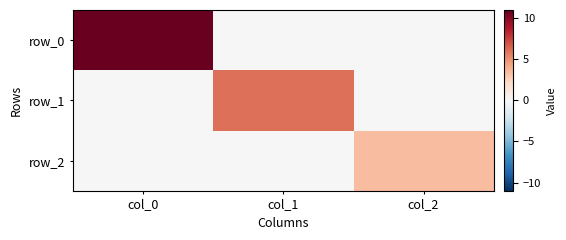

List the labels in order of row_2 value, smallest first.

col_0, col_1, col_2